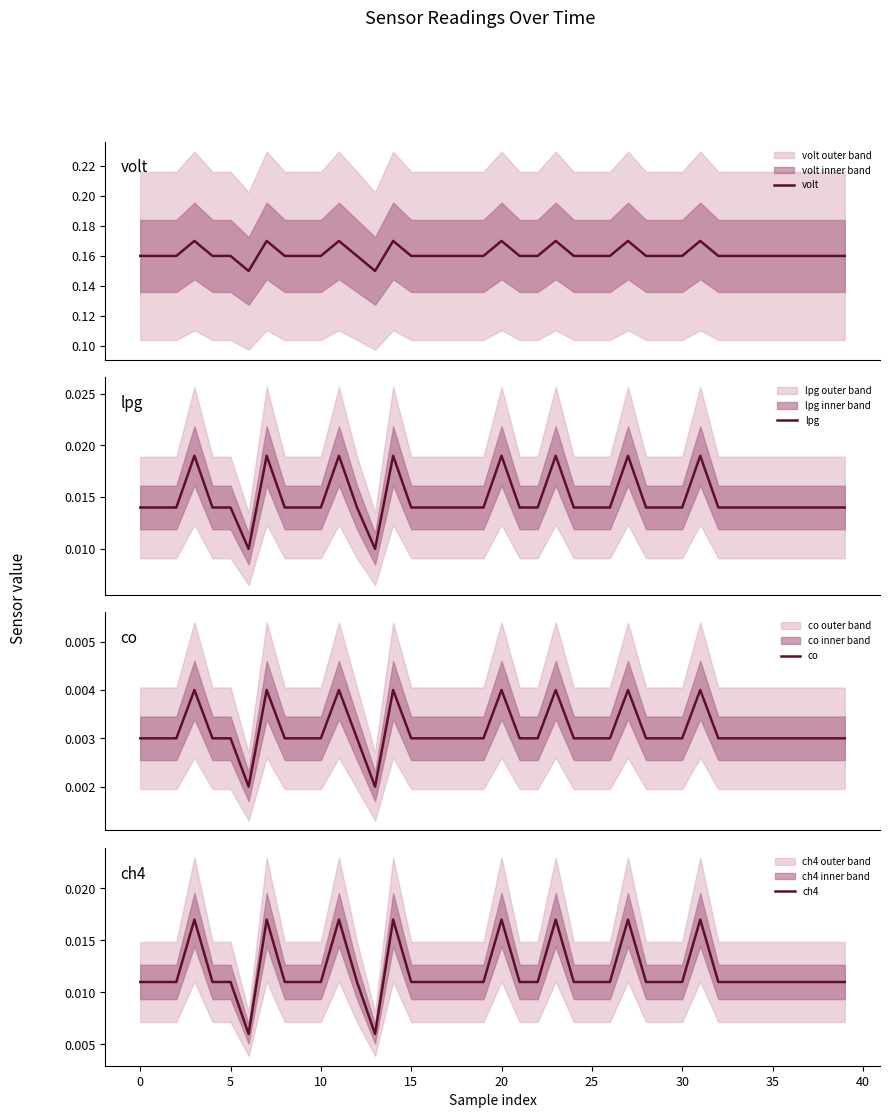

True or false: volt and ch4 cross at least once.

False